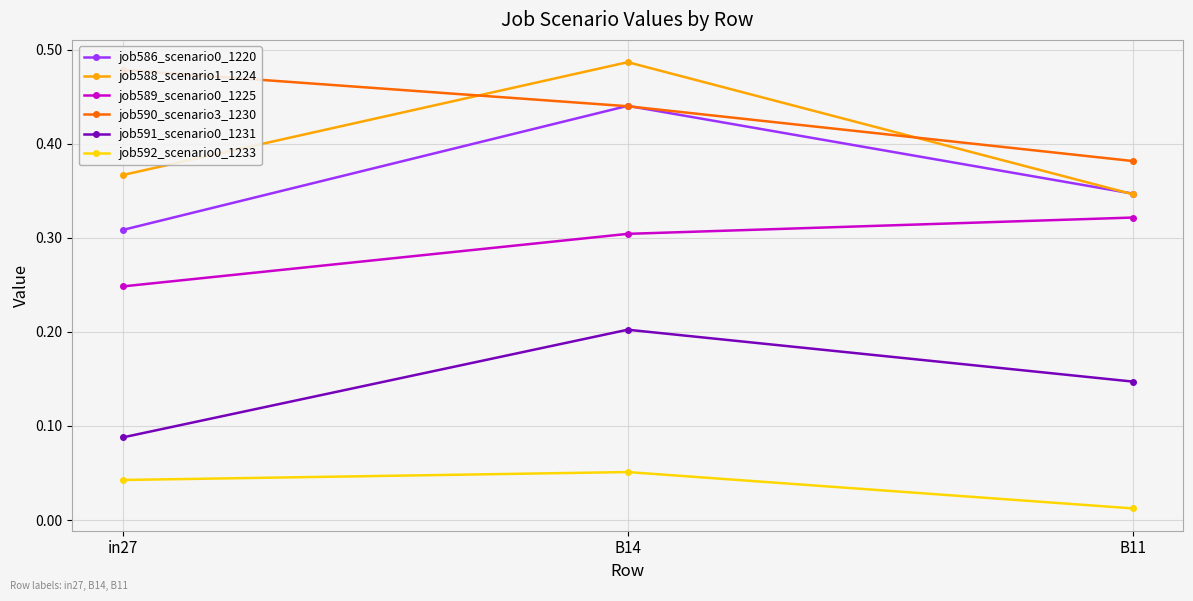

How many lines are shown in the chart?

6